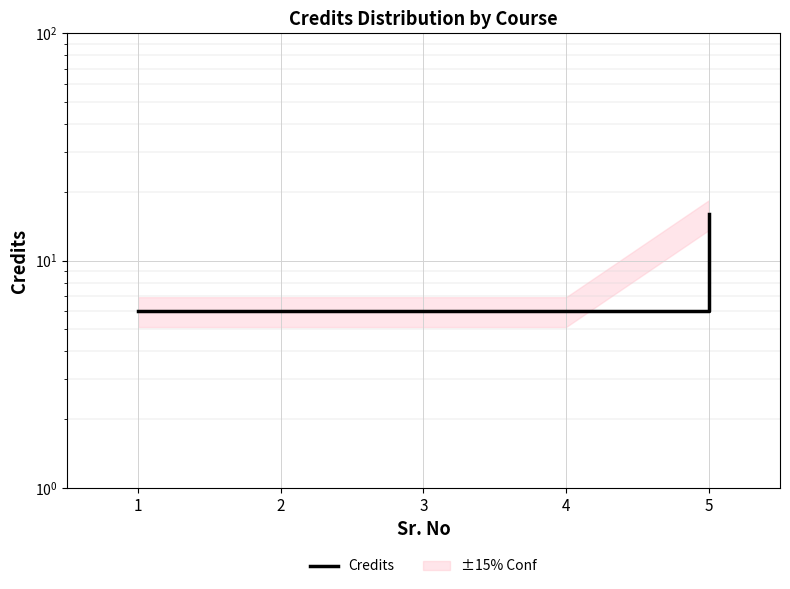

What is the ratio of the value at 2 to the value at 3?

1.0